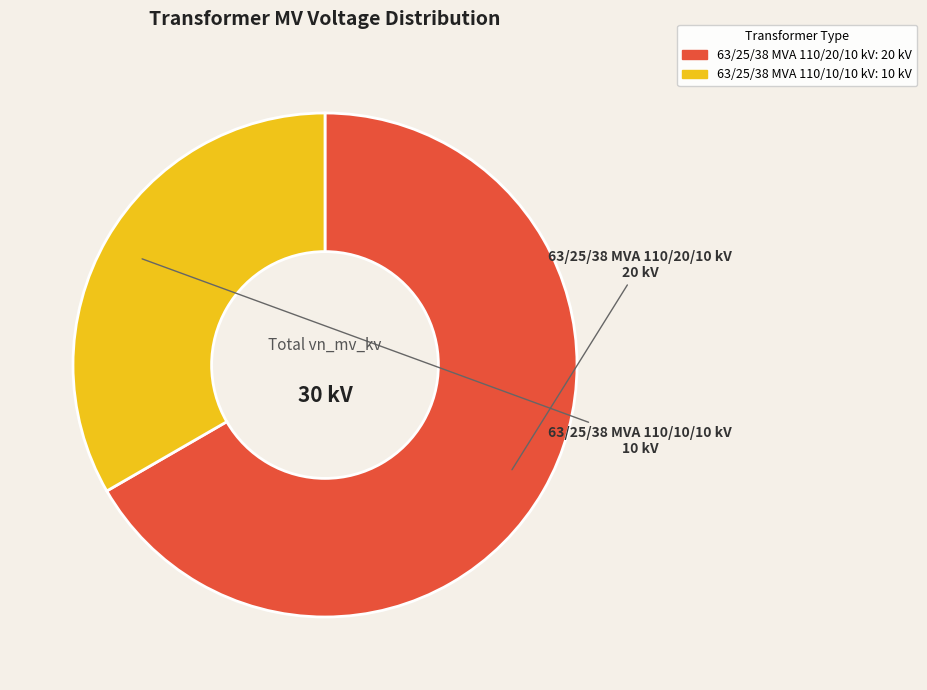

Which slice is the largest?

63/25/38 MVA 110/20/10 kV